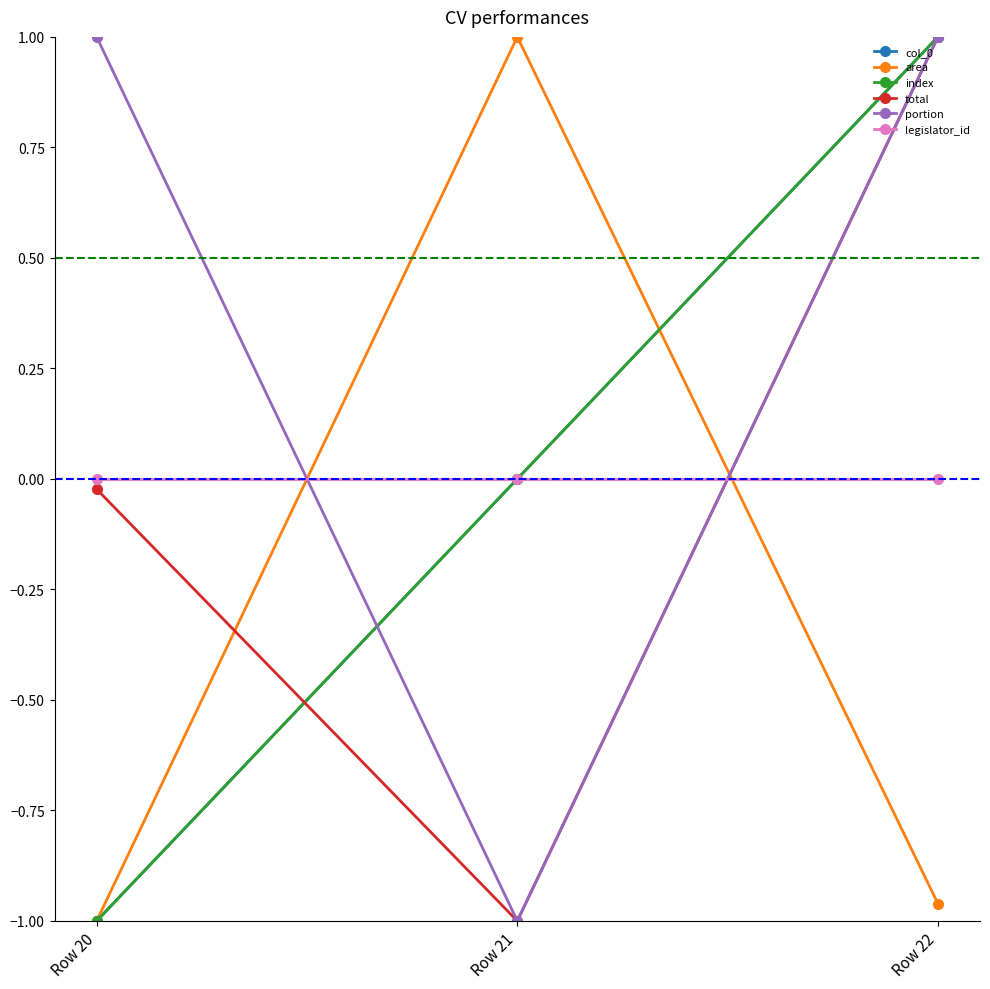

Is this an area chart (filled region under the line)?

No